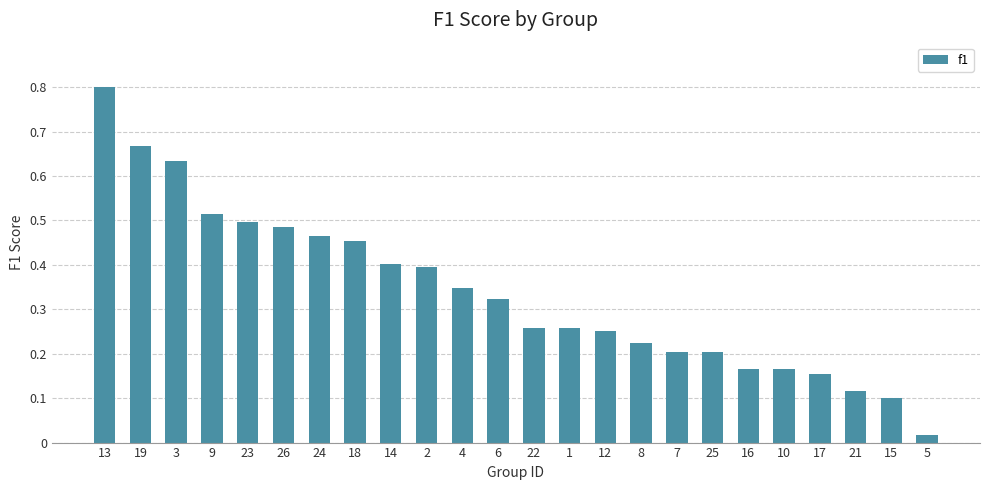

At which category does the chart reach its minimum across all series?

5